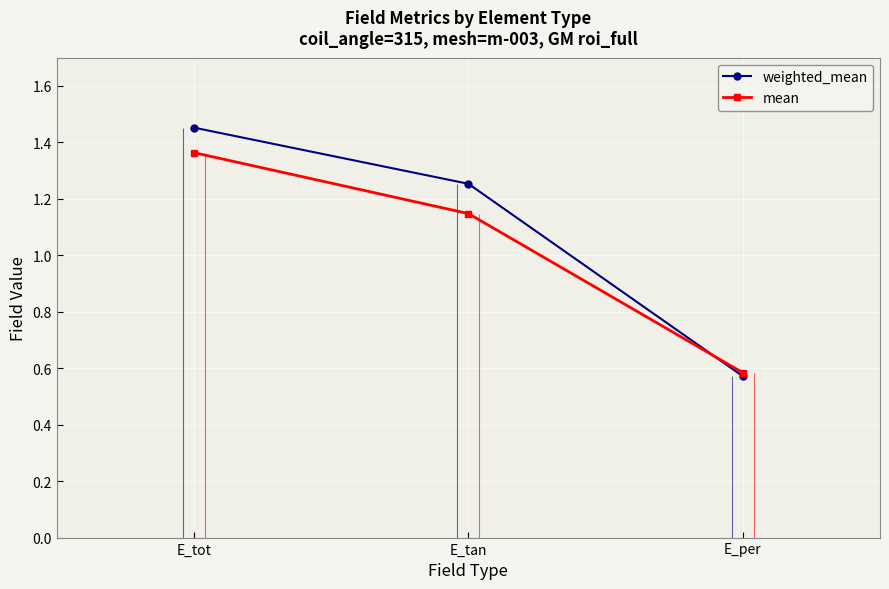

Reading left to right, list all the values displayed in this chart.

weighted_mean: 1.5	1.3	0.6
mean: 1.4	1.1	0.6